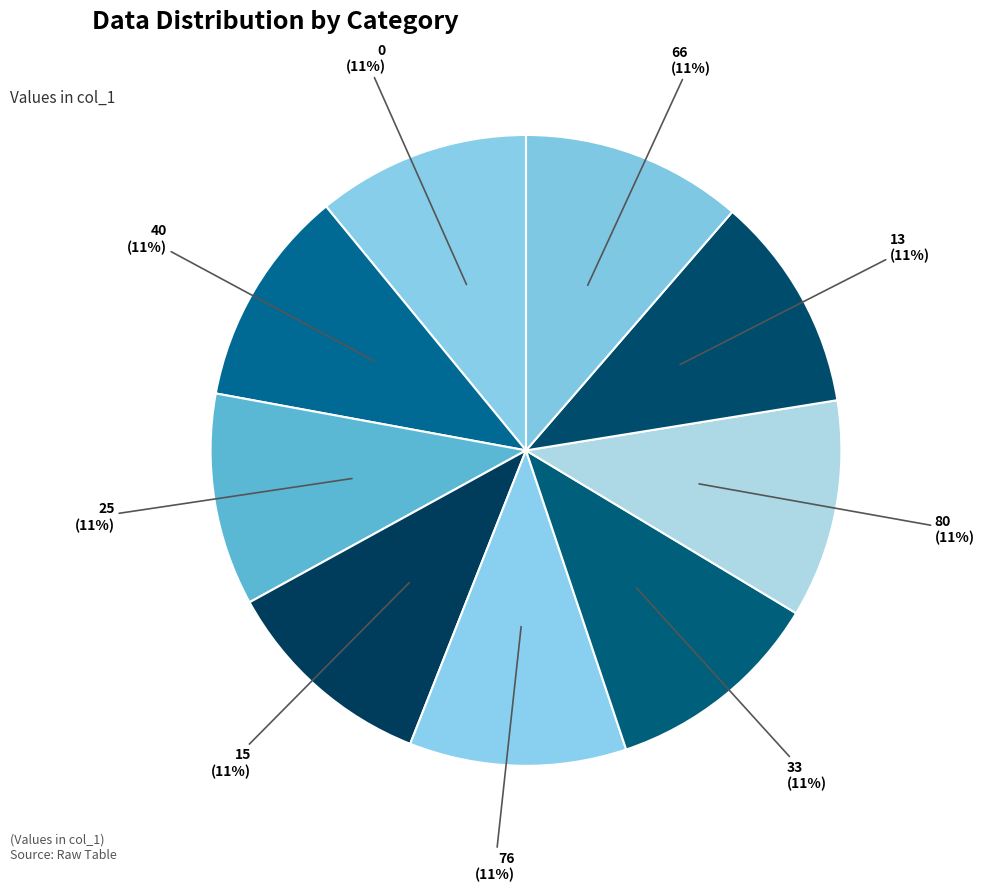

Approximately how many times larger is the value at 15 compared to 13?

1.0